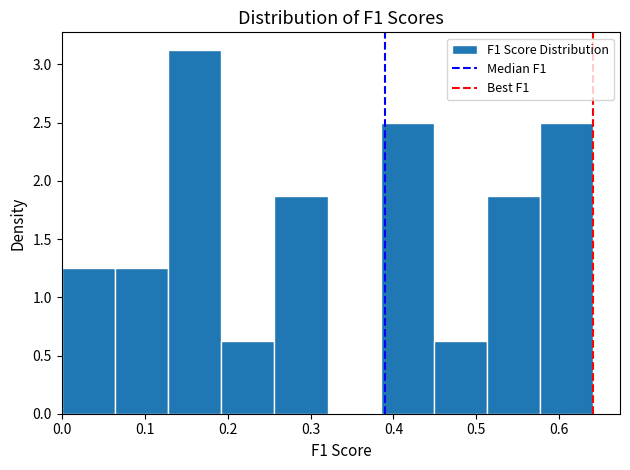

How tall is the bar that spans 0.45 to 0.51 on the x-axis? Neither the bar edges nor the heights are printed on the chart, so give them approximately, as read against the axes.

0.60